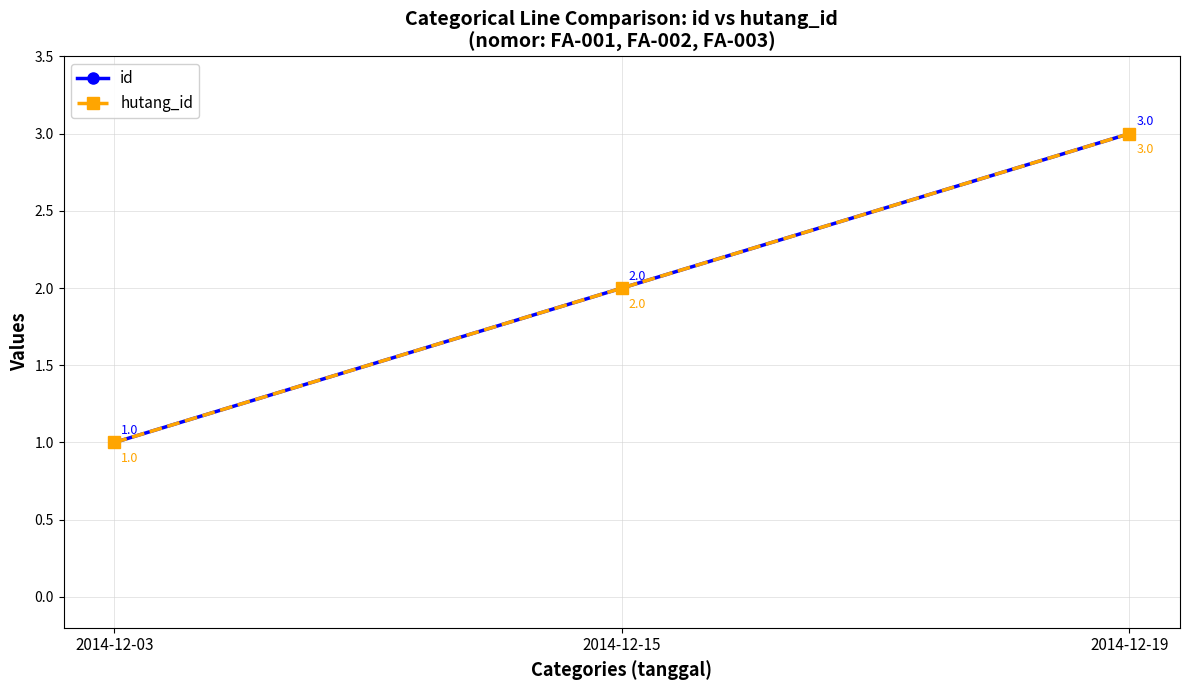

The id series shows 5 at 2014-12-19. True or false?

False